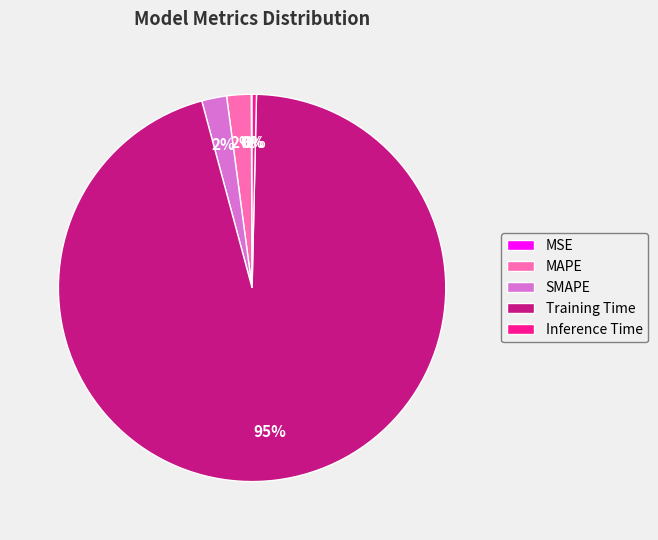

True or false: Inference Time accounts for 0% of the total.

True